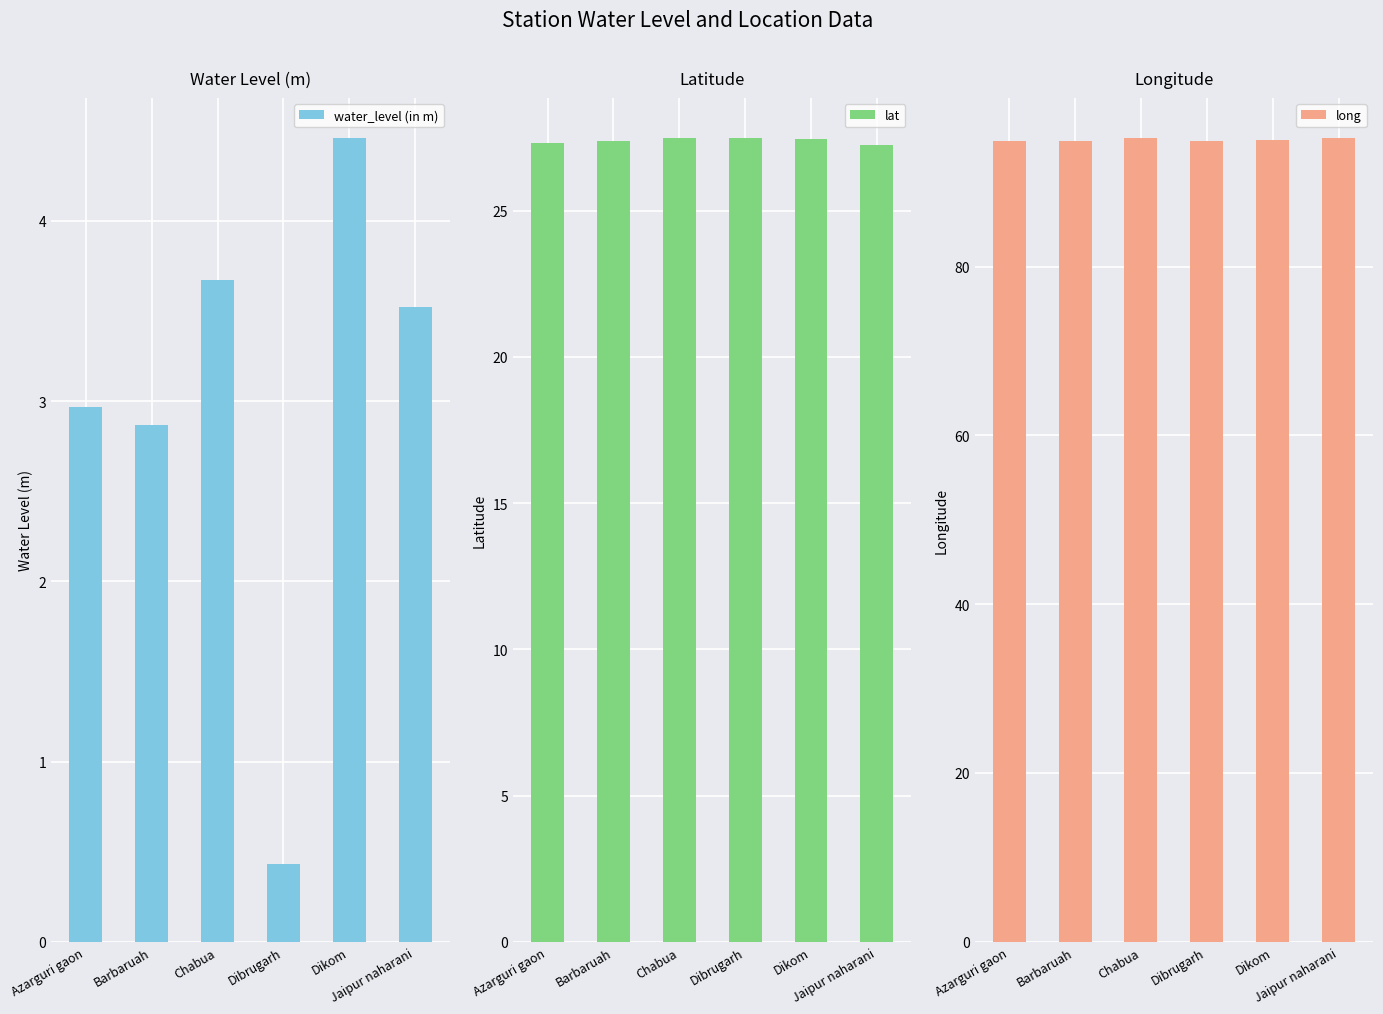

Which series changed the most between Dikom and Jaipur naharani?

water_level (in m)